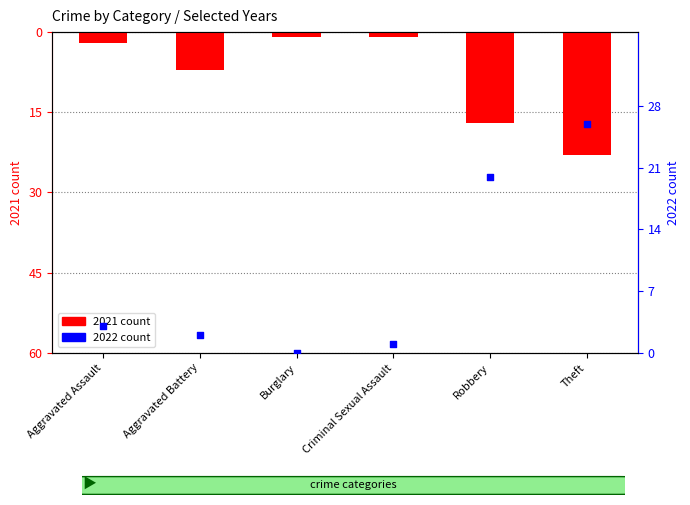

Which series contains the lowest Y value?

2021 count